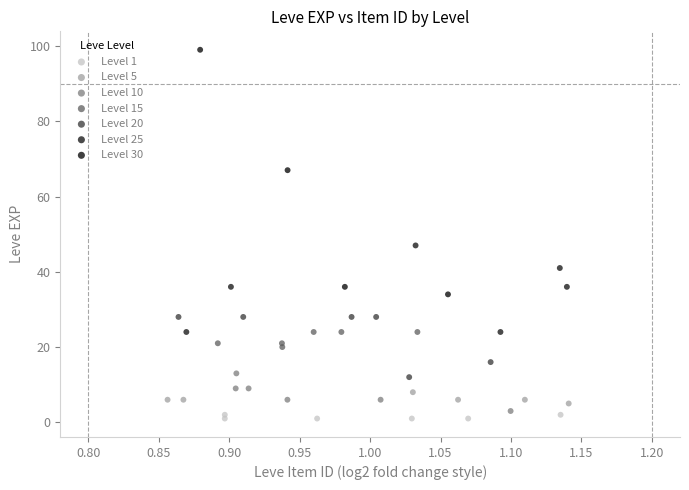

Which series reaches the minimum Y coordinate?

Level 1